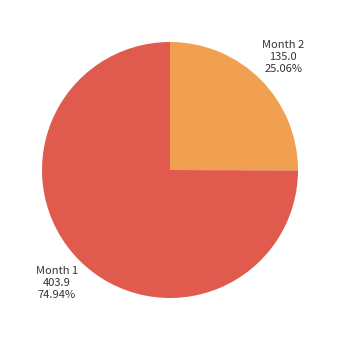

How many slices are in this pie chart?

2